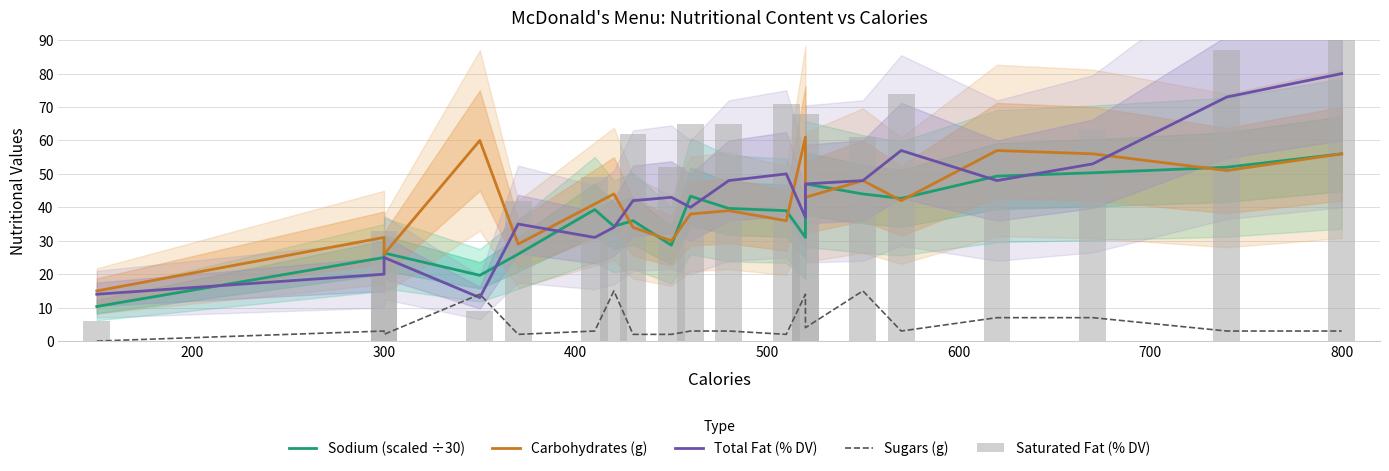

The Carbohydrates (g) series shows 63.2 at 14. True or false?

False